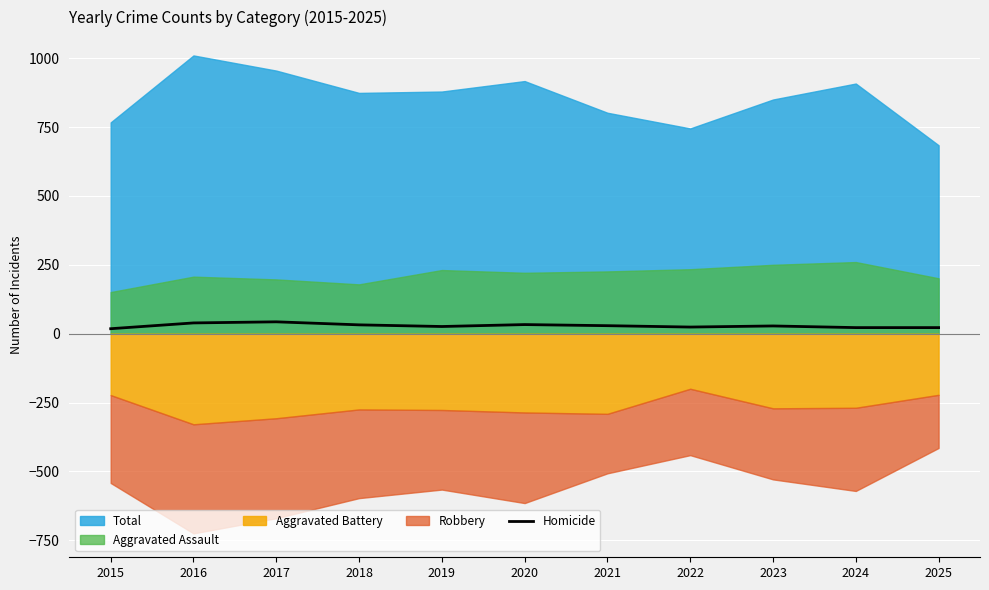

True or false: the data shows 15 at 2018.

False